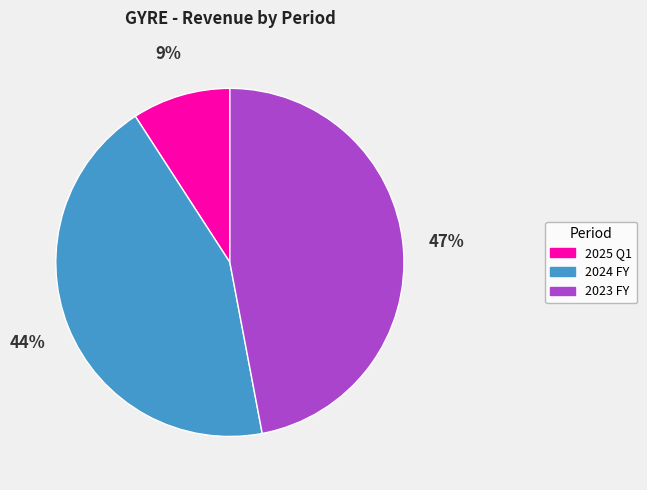

To the nearest percent, what portion does 2023 FY represent?

47%